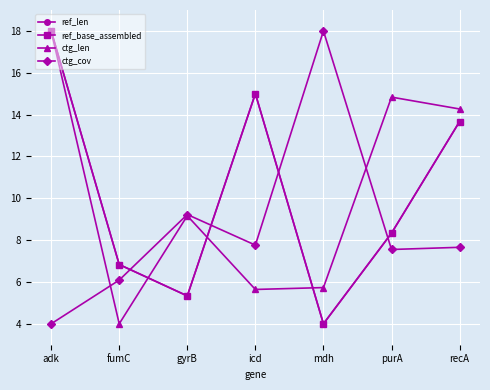

Rank the series by their maximum value, from highest to lowest.

ref_len, ref_base_assembled, ctg_len, ctg_cov